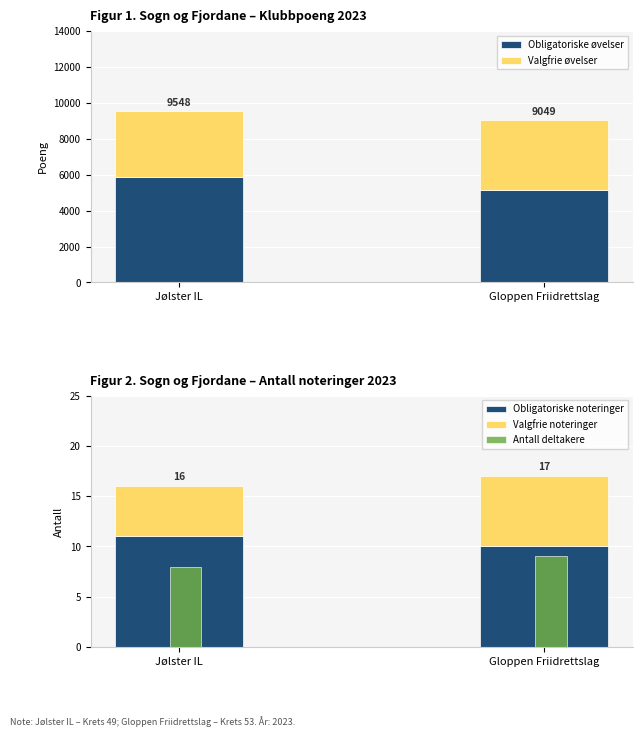

How many Obligatoriske noteringer values are between 10 and 11?

2